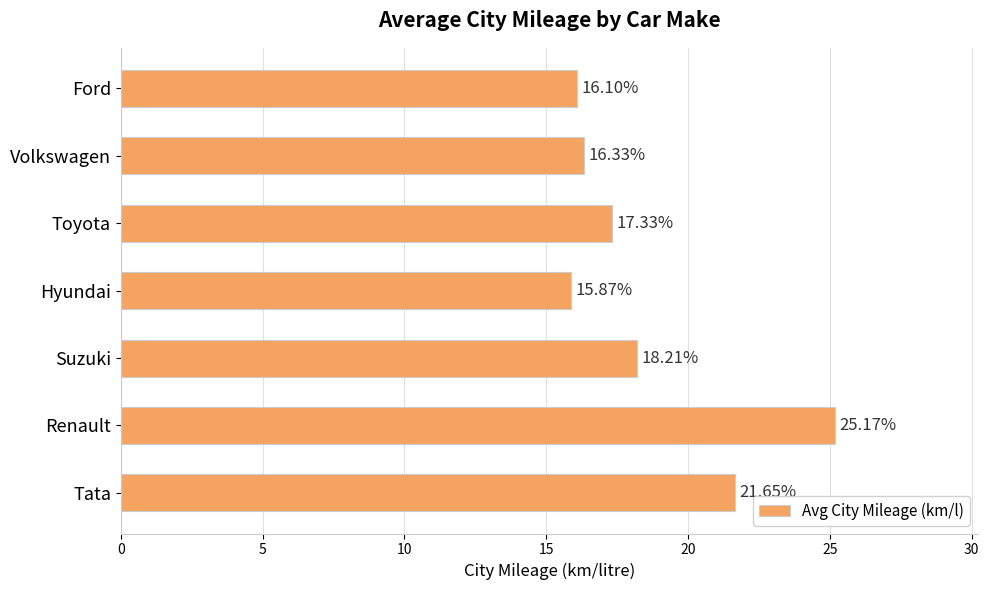

What is the change in value from Hyundai to Ford?

+0.2